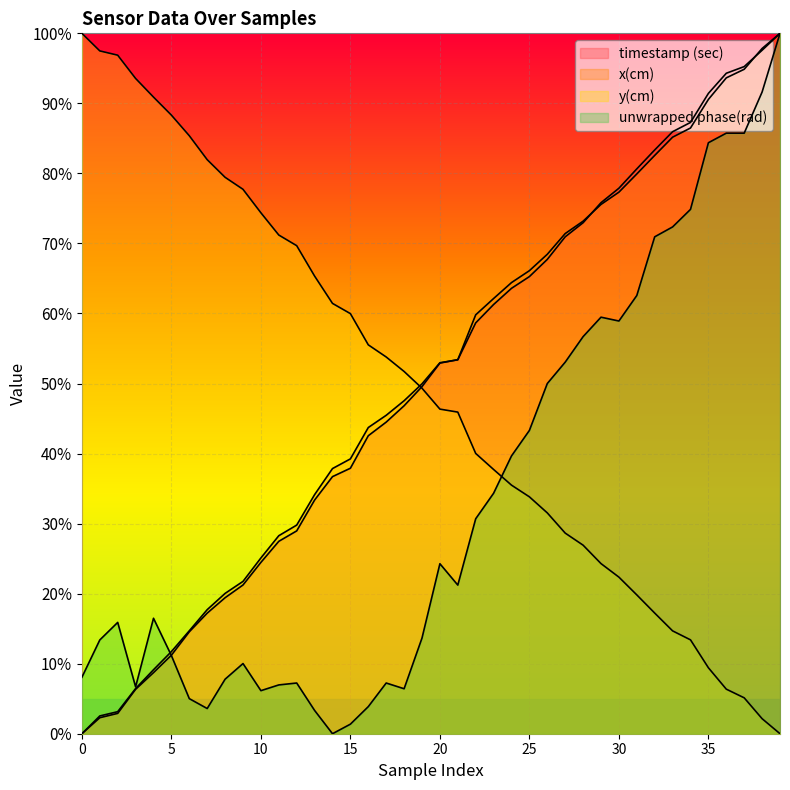

Reading left to right, list all the values displayed in this chart.

timestamp (sec): 0=0.0	1=2.3	2=2.9	3=6.3	4=8.7	5=11.2	6=14.6	7=17.2	8=19.4	9=21.2	10=24.5	11=27.5	12=29.0	13=33.4	14=36.7	15=37.9	16=42.5	17=44.5	18=46.8	19=49.6	20=52.9	21=53.4	22=58.7	23=61.3	24=63.6	25=65.3	26=67.7	27=70.9	28=73.0	29=75.8	30=77.9	31=80.6	32=83.3	33=86.0	34=87.3	35=91.4	36=94.3	37=95.3	38=97.6	39=100.0
x(cm): 0=0.0	1=2.5	2=3.1	3=6.4	4=9.1	5=11.7	6=14.7	7=17.7	8=20.0	9=21.7	10=25.1	11=28.3	12=29.8	13=34.1	14=37.9	15=39.2	16=43.7	17=45.5	18=47.5	19=50.0	20=53.0	21=53.4	22=59.8	23=62.1	24=64.4	25=66.1	26=68.5	27=71.4	28=73.2	29=75.6	30=77.3	31=79.9	32=82.6	33=85.2	34=86.5	35=90.6	36=93.6	37=94.9	38=97.8	39=100.0
y(cm): 0=100.0	1=97.5	2=96.9	3=93.6	4=90.9	5=88.3	6=85.4	7=82.0	8=79.4	9=77.7	10=74.4	11=71.2	12=69.7	13=65.3	14=61.4	15=60.0	16=55.5	17=53.8	18=51.7	19=49.3	20=46.3	21=45.9	22=40.0	23=37.7	24=35.5	25=33.8	26=31.5	27=28.6	28=26.9	29=24.3	30=22.4	31=19.8	32=17.2	33=14.7	34=13.4	35=9.4	36=6.4	37=5.1	38=2.1	39=0.0
unwrapped phase(rad): 0=8.1	1=13.4	2=15.9	3=6.7	4=16.5	5=11.2	6=5.0	7=3.6	8=7.8	9=10.0	10=6.1	11=7.0	12=7.2	13=3.3	14=0.0	15=1.4	16=3.9	17=7.2	18=6.4	19=13.7	20=24.3	21=21.2	22=30.7	23=34.3	24=39.7	25=43.3	26=50.0	27=53.1	28=56.7	29=59.5	30=58.9	31=62.6	32=70.9	33=72.4	34=74.9	35=84.4	36=85.7	37=85.7	38=91.6	39=100.0